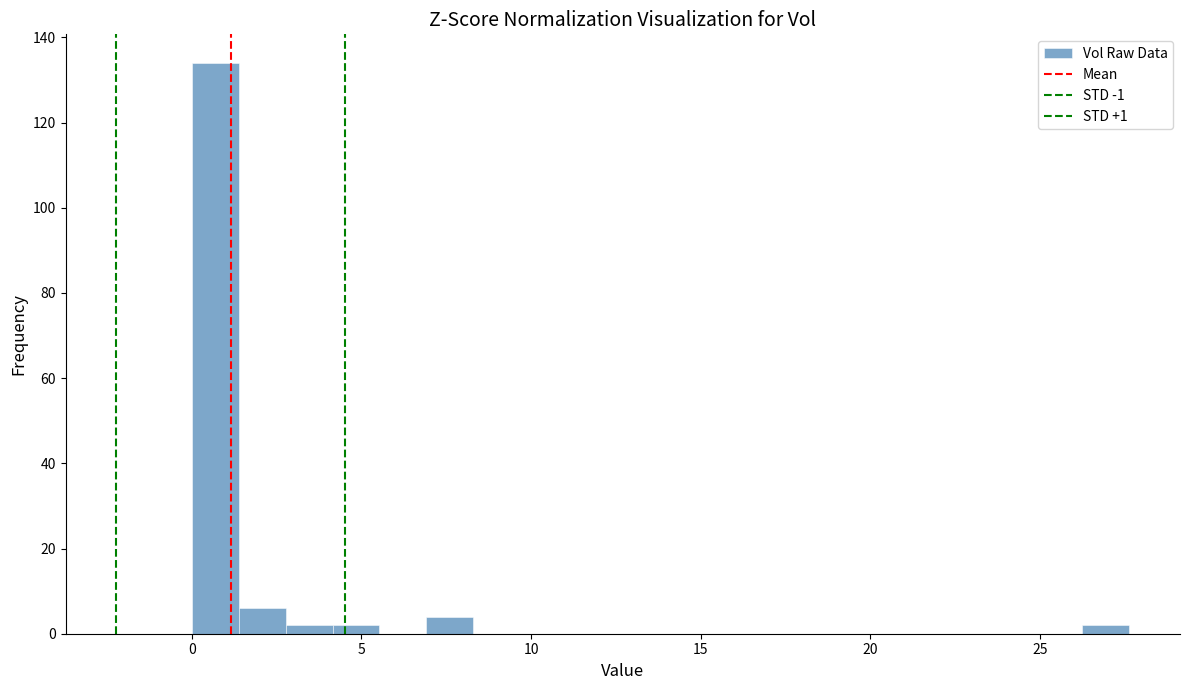

Around what value on the x-axis is the tallest bar? Give the approximate position of its centre, as read against the axis.

0.5